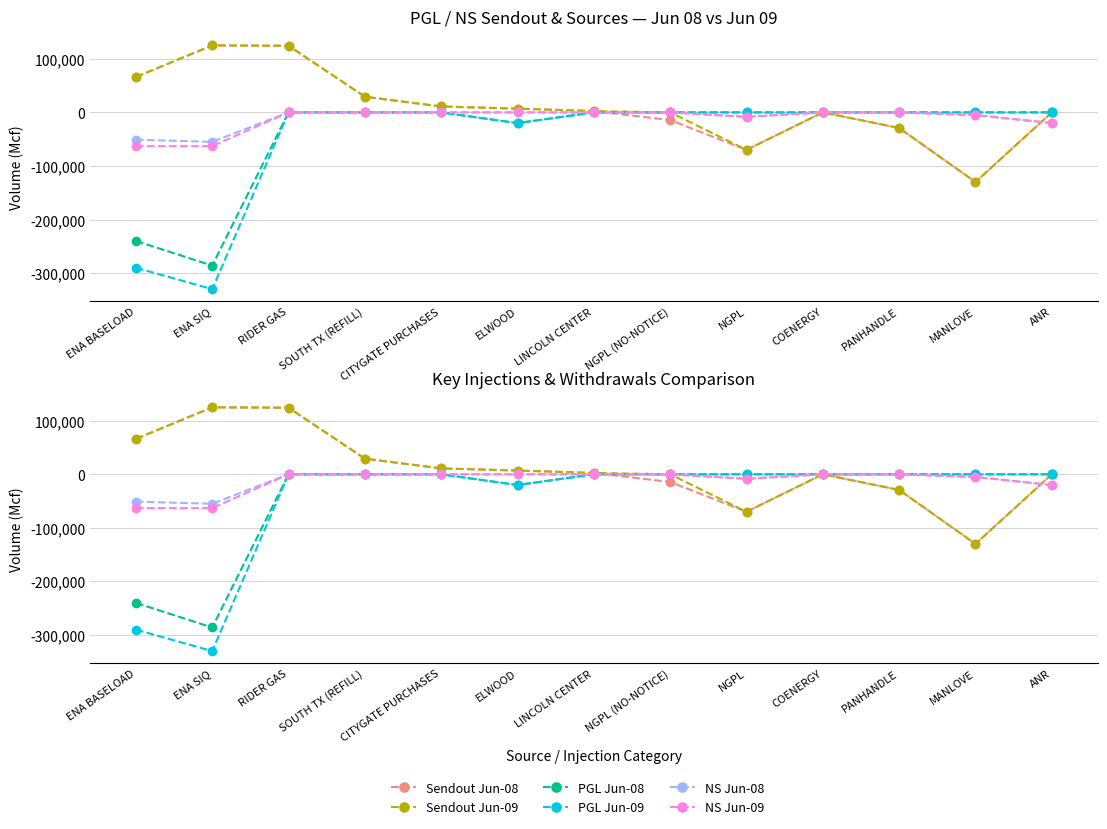

Which series has the largest range (max minus min)?

PGL Jun-09